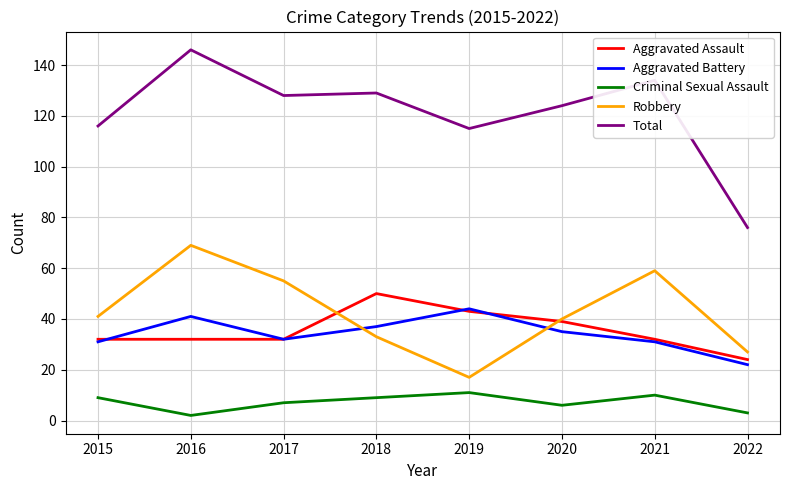

In Criminal Sexual Assault, how many points are higher than both neighbors (excluding endpoints)?

2